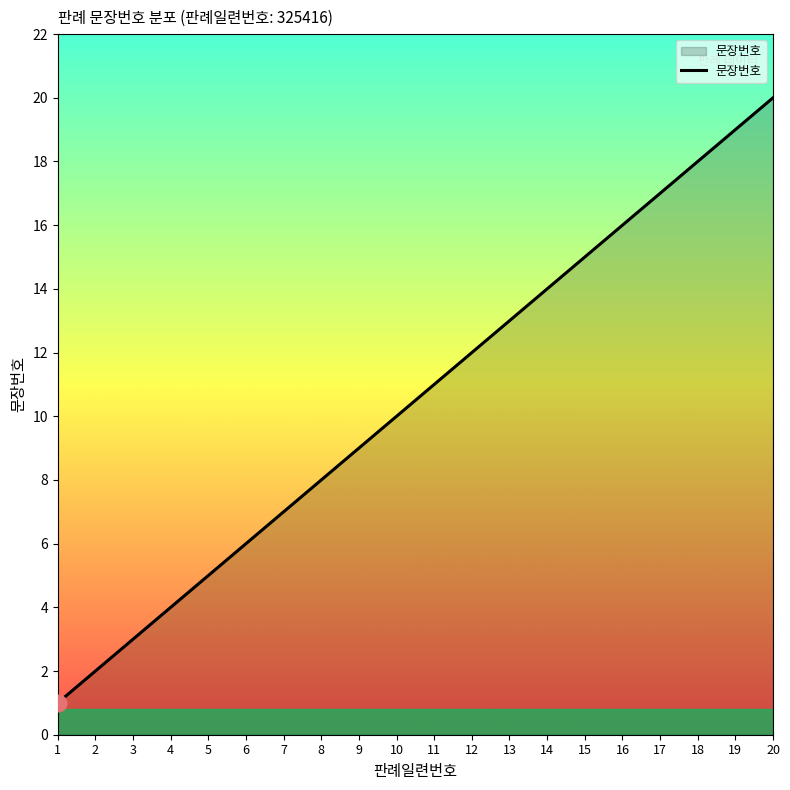

Reading left to right, transcribe all the data shown in this chart.

1=1	2=2	3=3	4=4	5=5	6=6	7=7	8=8	9=9	10=10	11=11	12=12	13=13	14=14	15=15	16=16	17=17	18=18	19=19	20=20